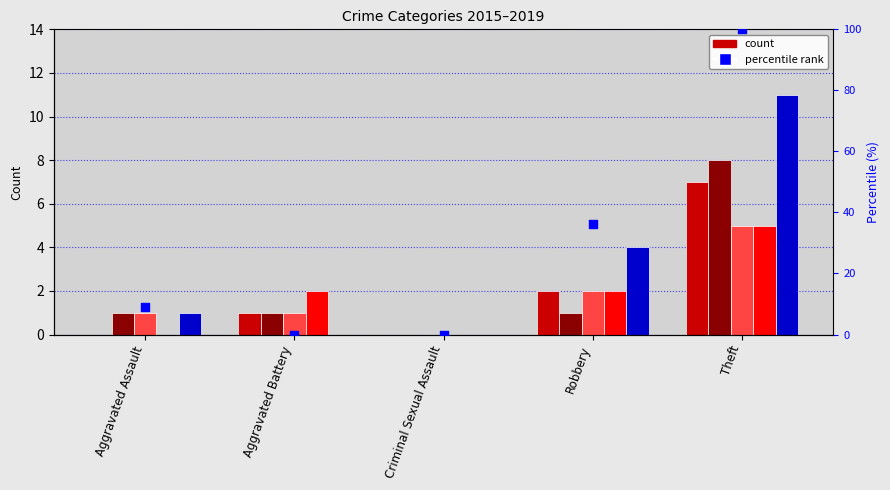

What is the change in value from Aggravated Assault to Theft?

+90.9